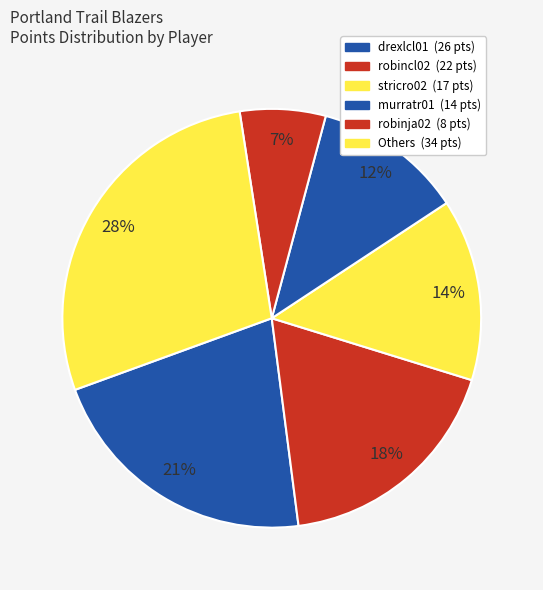

Is there any slice that represents more than half of the pie?

No